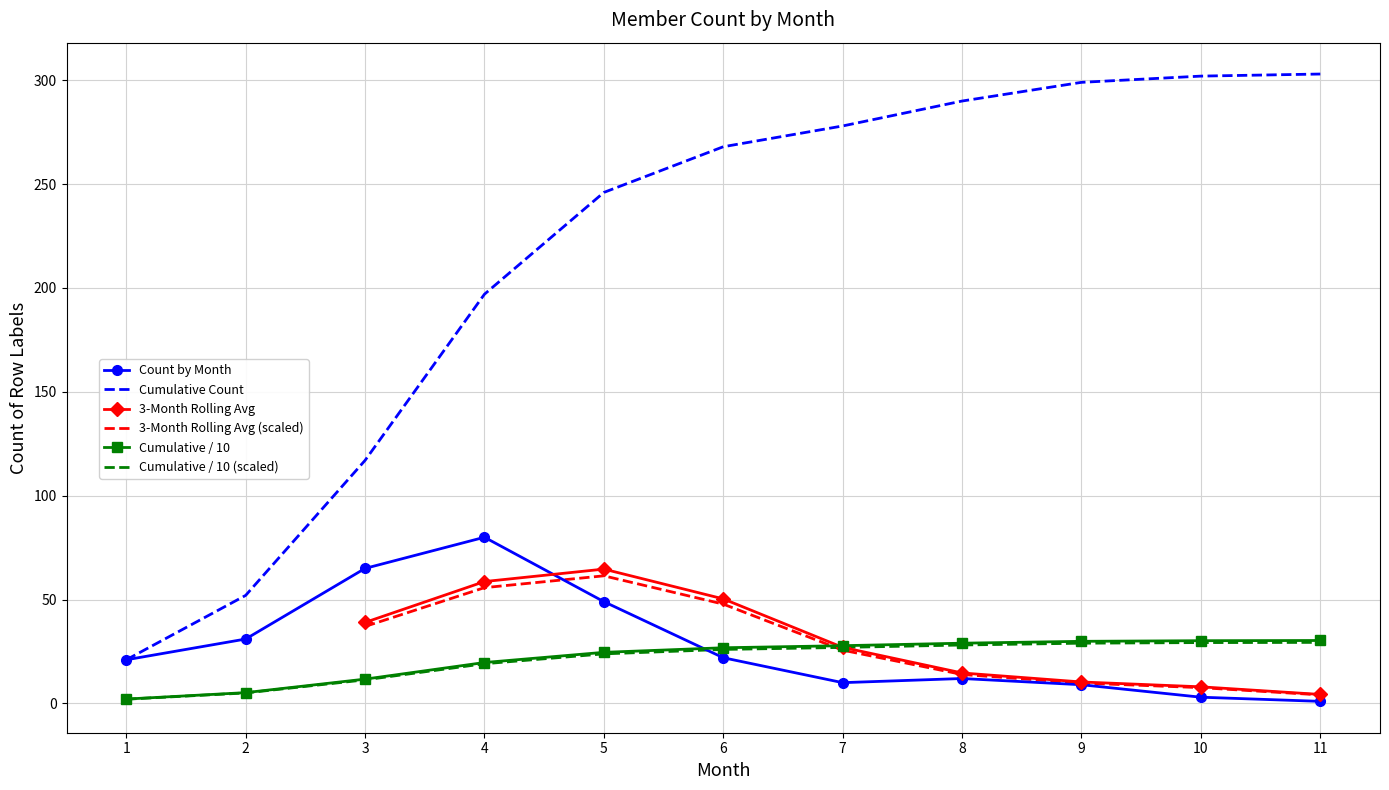

Is the value of Cumulative / 10 (scaled) at 4 greater than the value of Cumulative / 10 at 6?

No